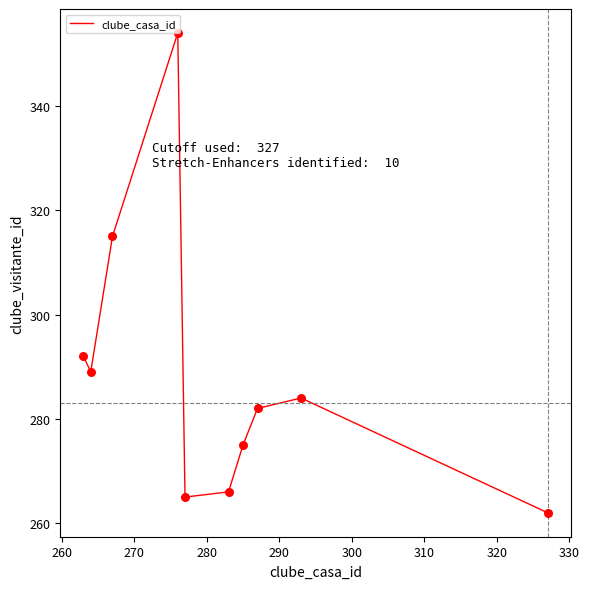

What is the smallest value displayed?

262